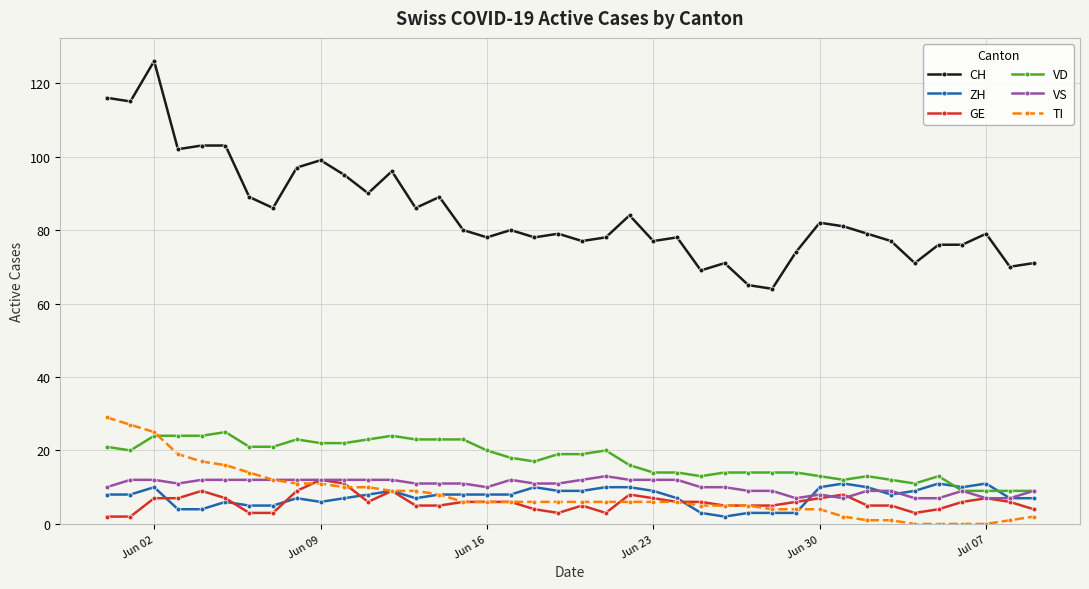

True or false: TI and CH cross at least once.

False